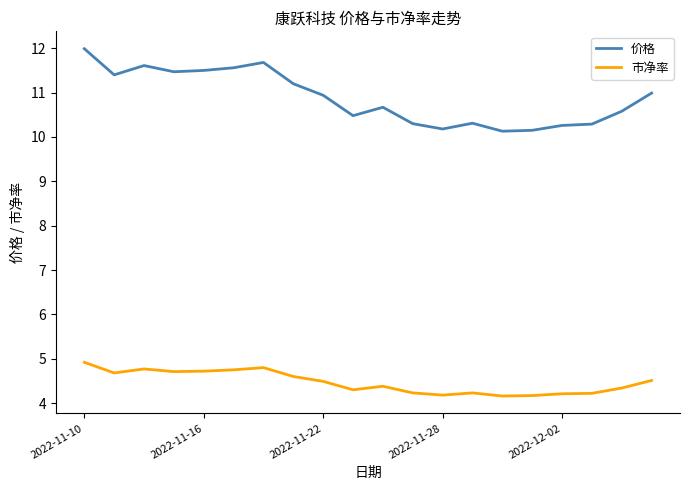

True or false: 价格 and 市净率 intersect in this chart.

False